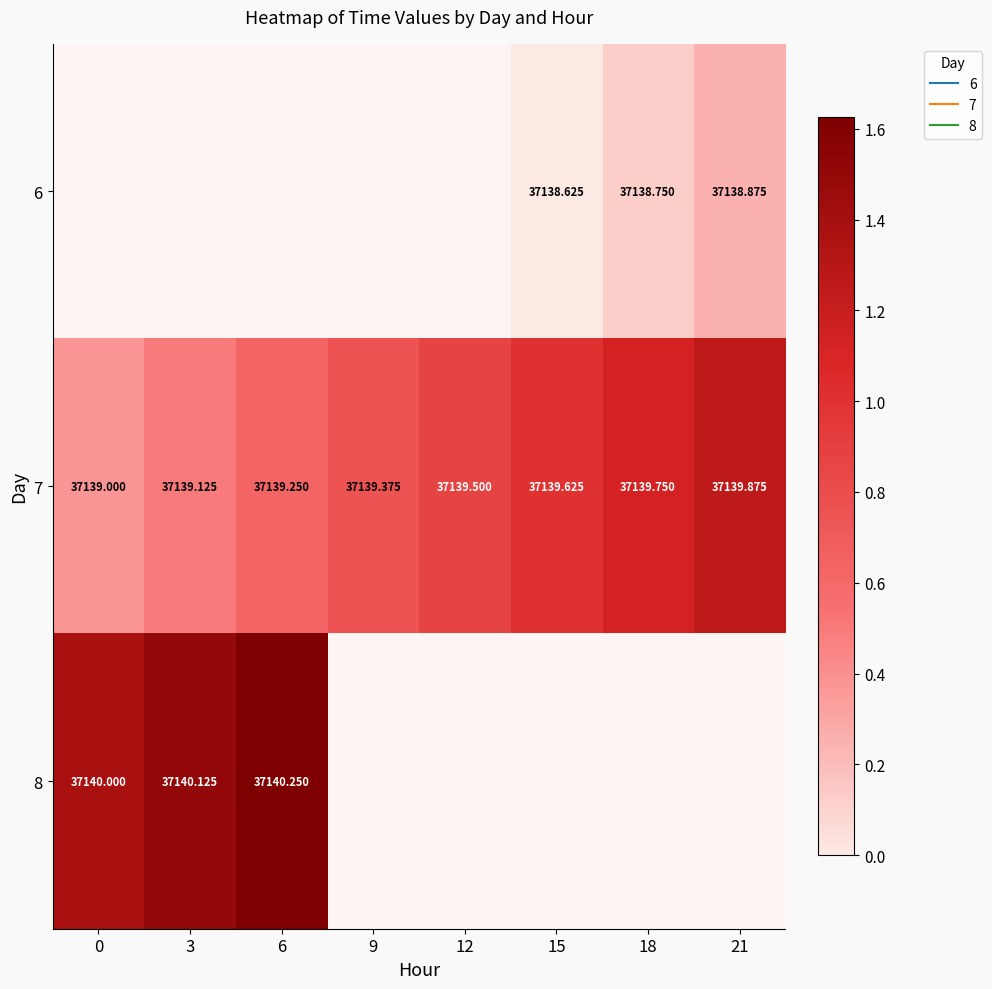

At 21, list the series in order from largest to smallest.

7, 8, 6